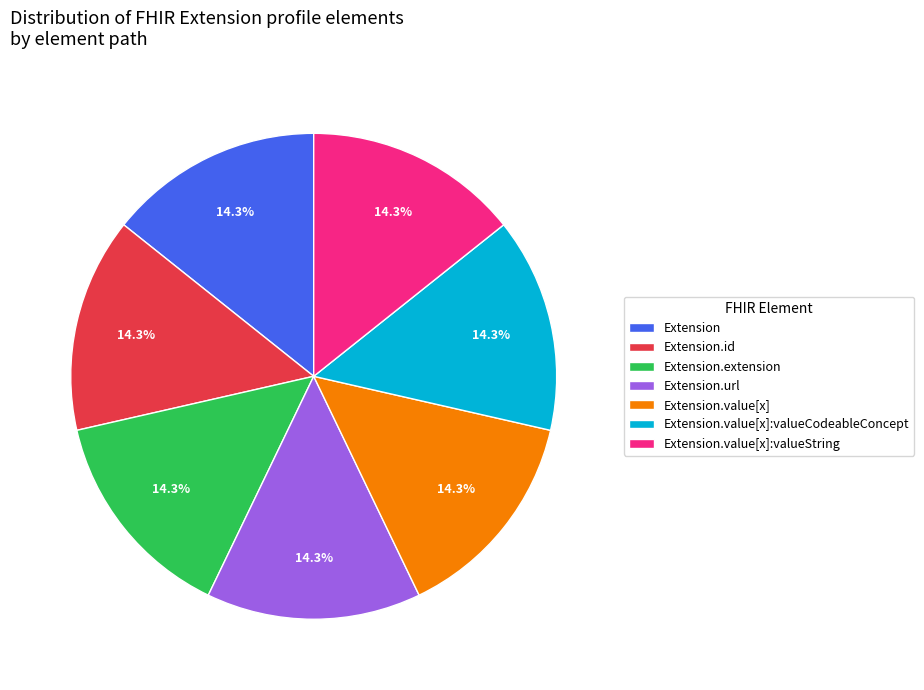

Do Extension.url and Extension.value[x]:valueCodeableConcept together represent more than half of the pie?

No